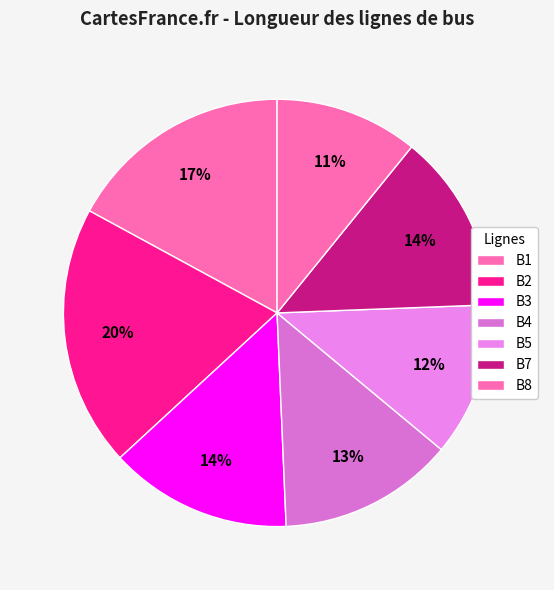

What percentage is the B2 slice, to the nearest percent?

20%